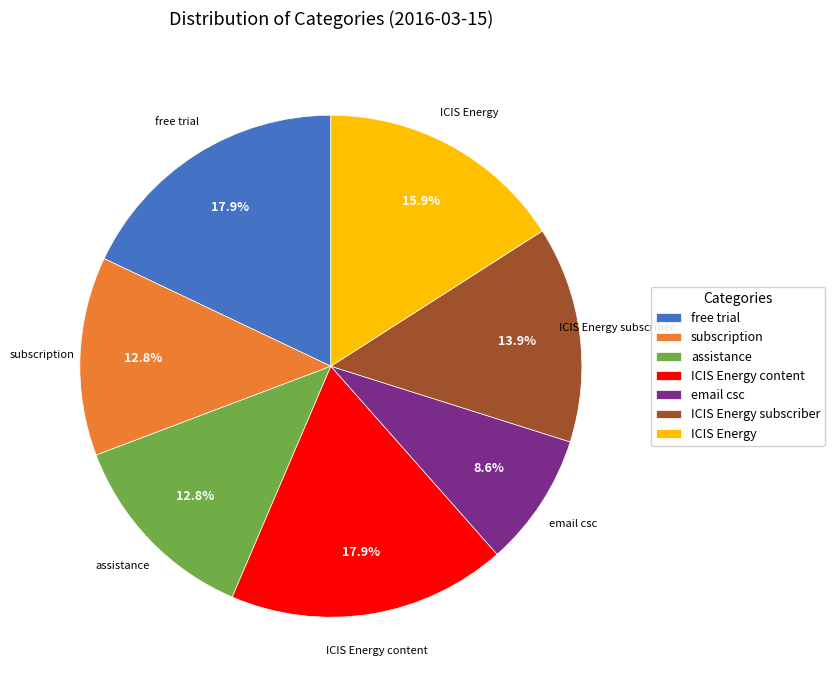

Which category has the smallest portion of the pie?

email csc